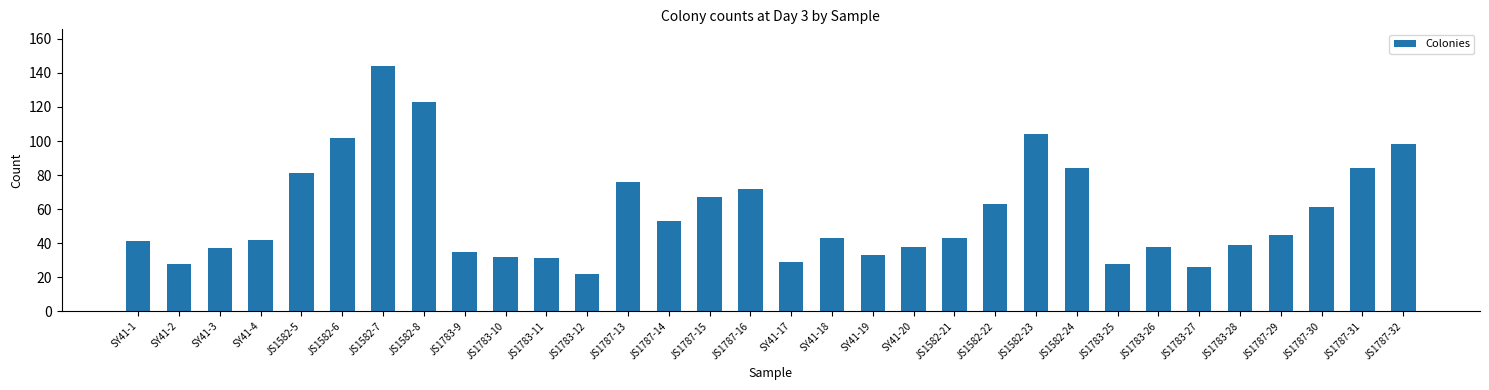

What is the average value?

58